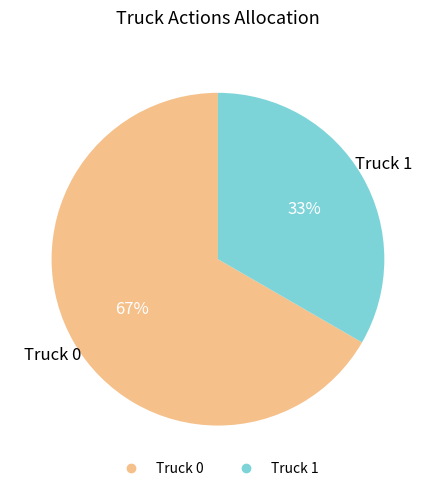

How many slices are in this pie chart?

2